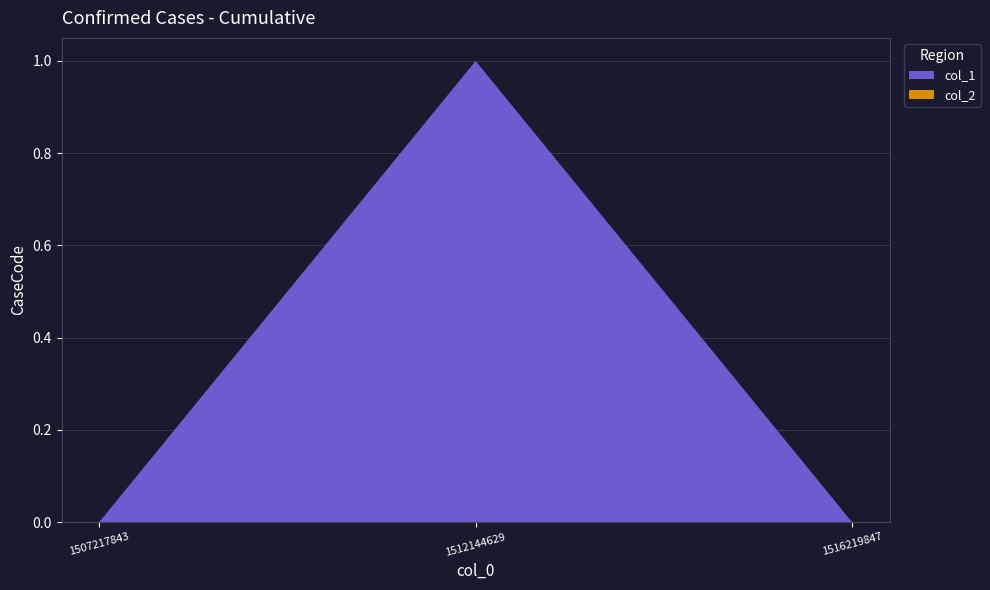

Reading left to right, transcribe all the data shown in this chart.

col_1: 1507217843=0	1512144629=1	1516219847=0
col_2: 1507217843=0	1512144629=0	1516219847=0